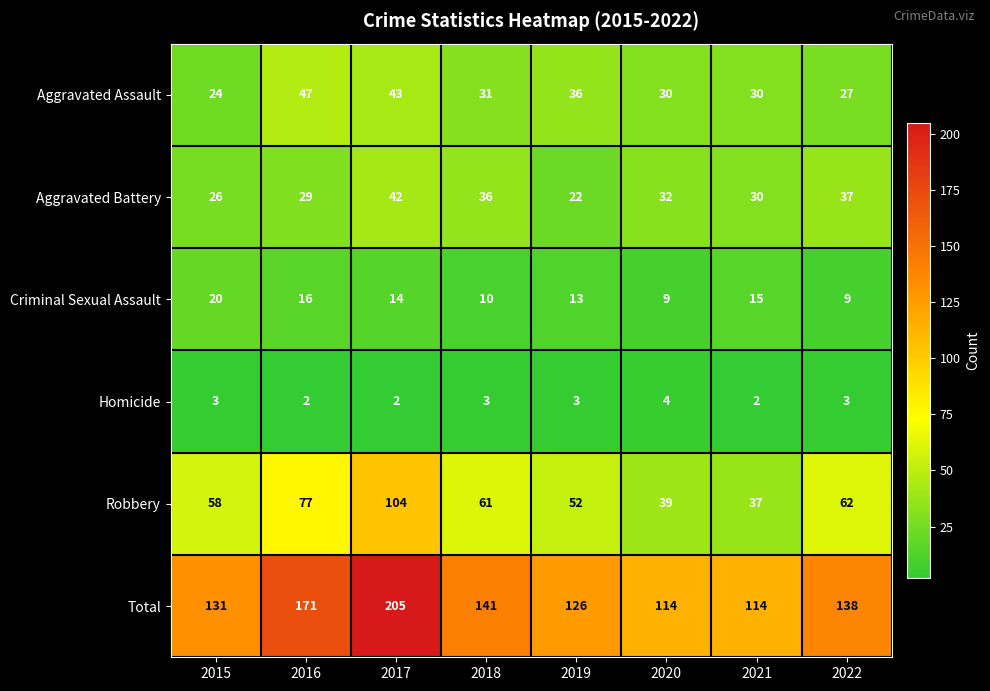

The Aggravated Battery series shows 50 at 2016. True or false?

False